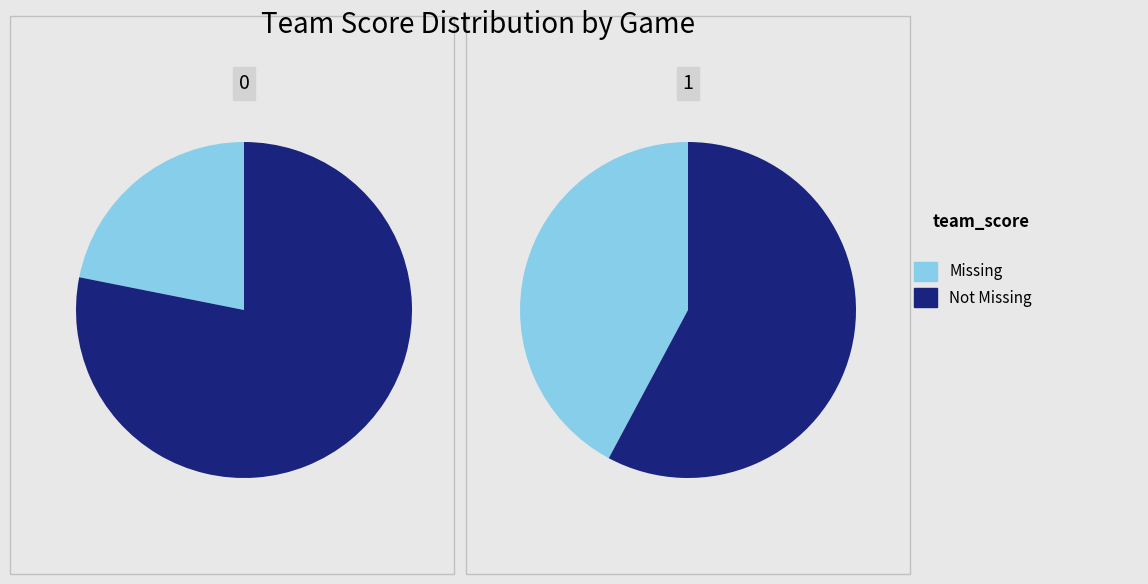

Is it true that Mar 19 is 47% of the pie?

False